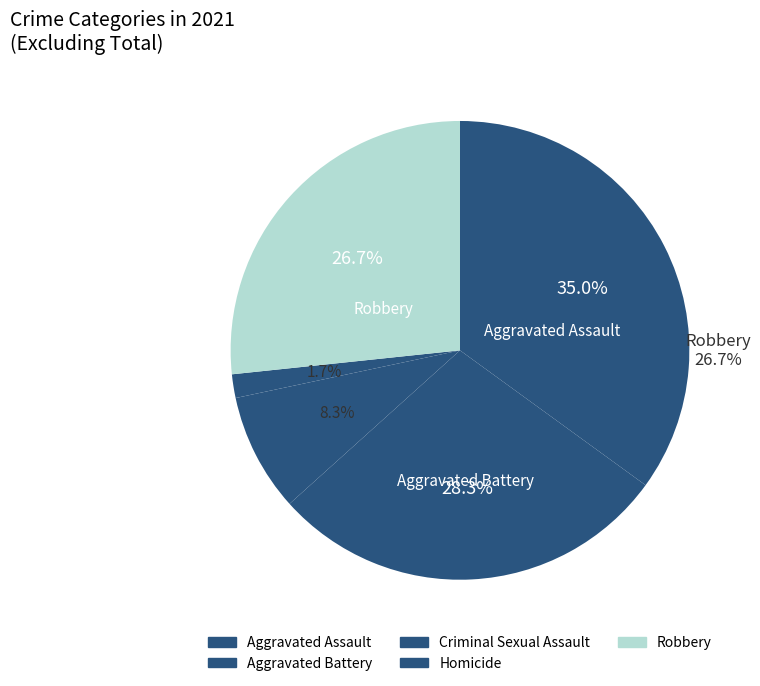

The Aggravated Battery slice represents 38% of the pie. True or false?

False